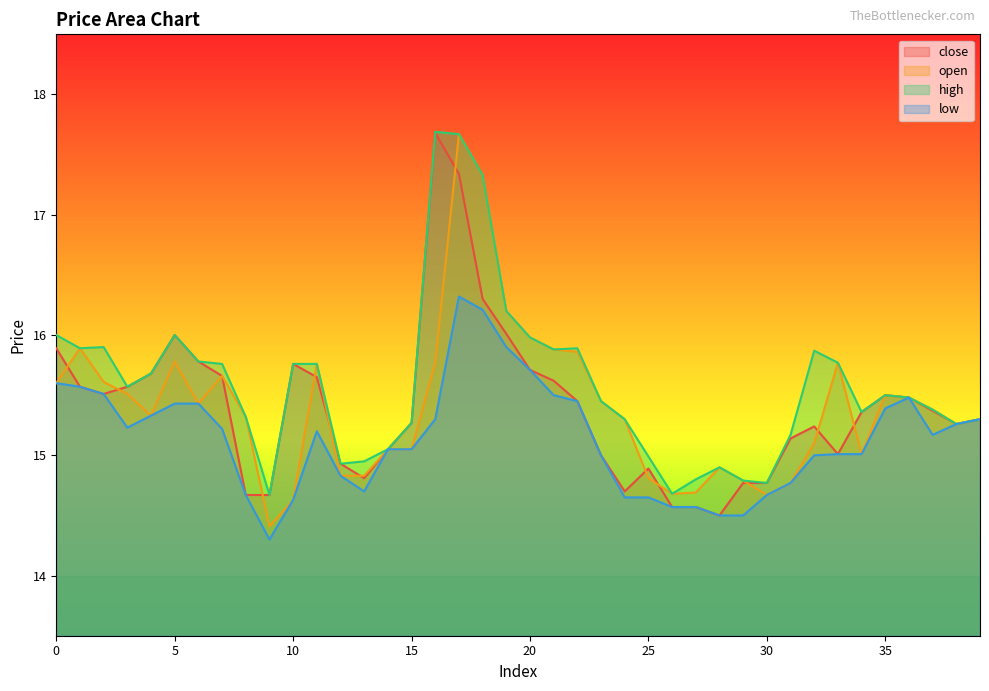

At which label does close reach its peak?

16